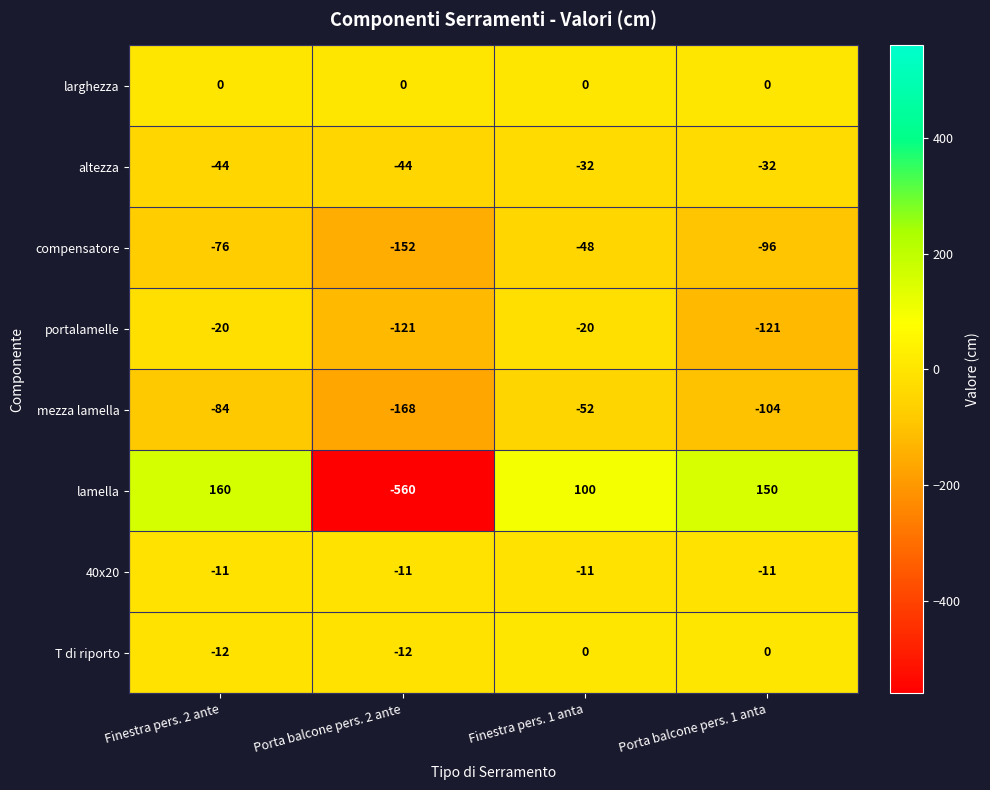

Which series has the largest range (max minus min)?

lamella